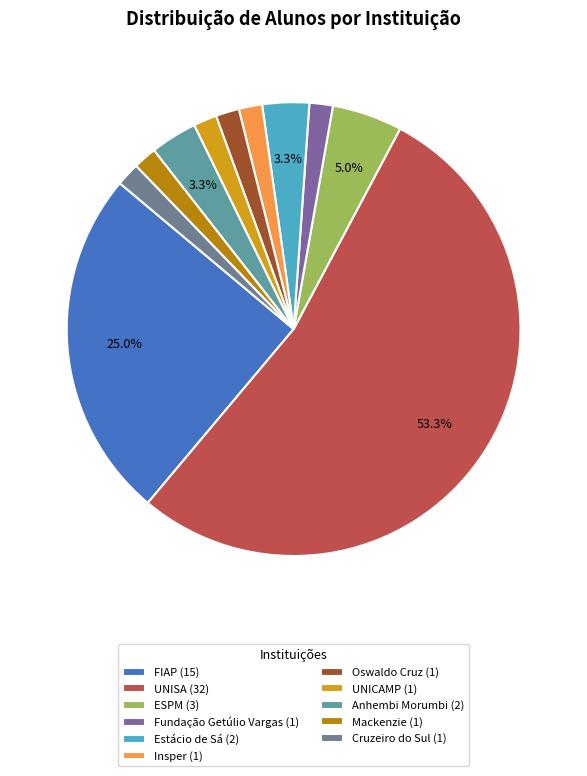

To the nearest percent, what is the combined percentage of Estácio de Sá and UNISA?

57%